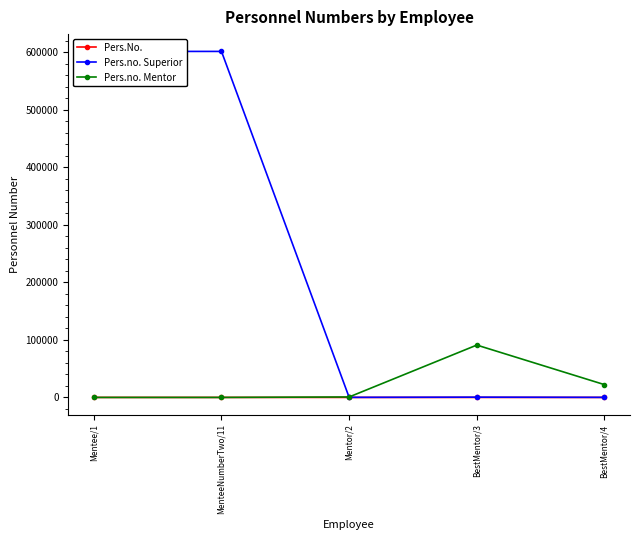

What is the difference between the Pers.no. Superior values at MenteeNumberTwo/11 and BestMentor/4?

601394